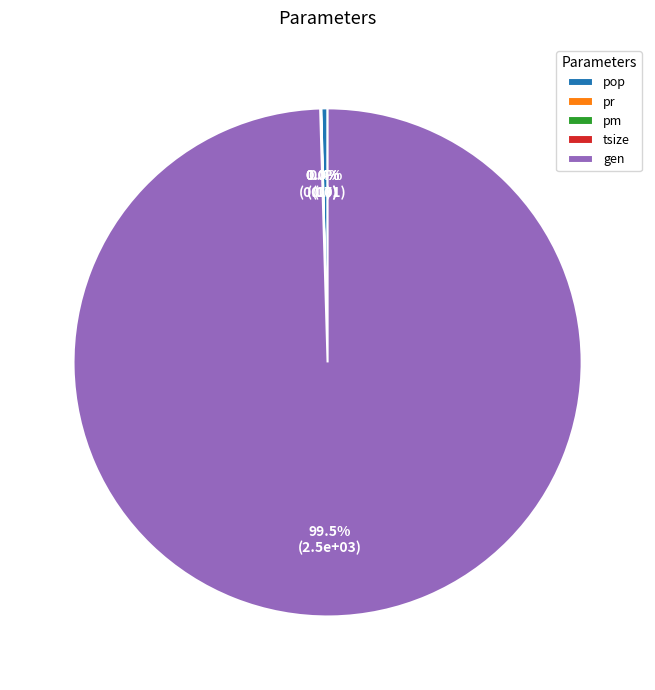

To the nearest percent, what is the average slice percentage?

20%